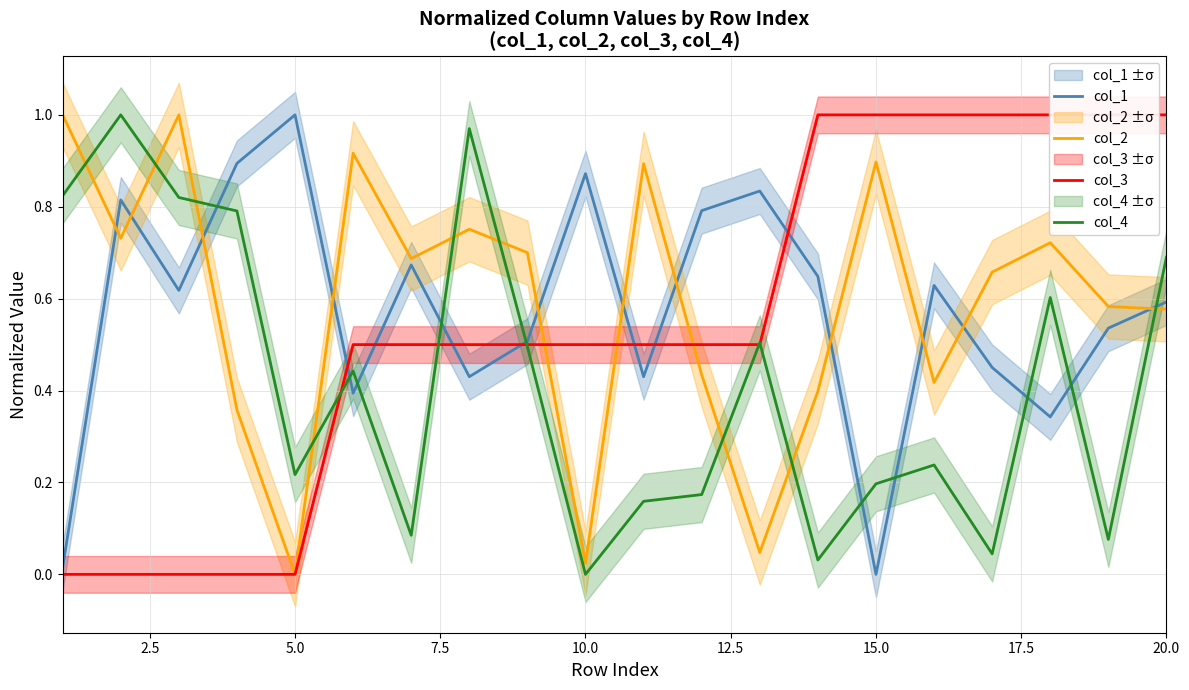

What is the value of the col_2 point at the 18th from the left?

0.7